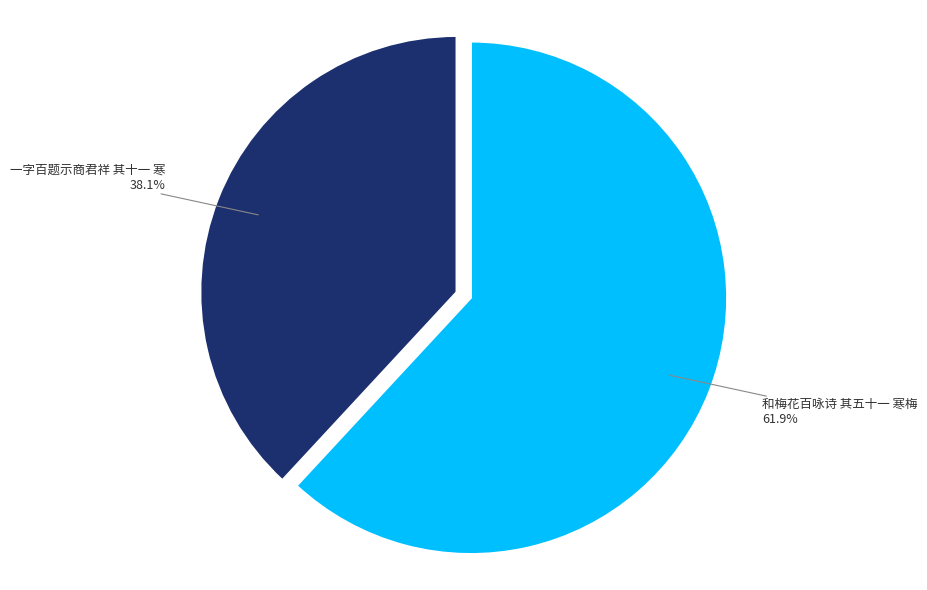

Does any single category account for the majority?

Yes